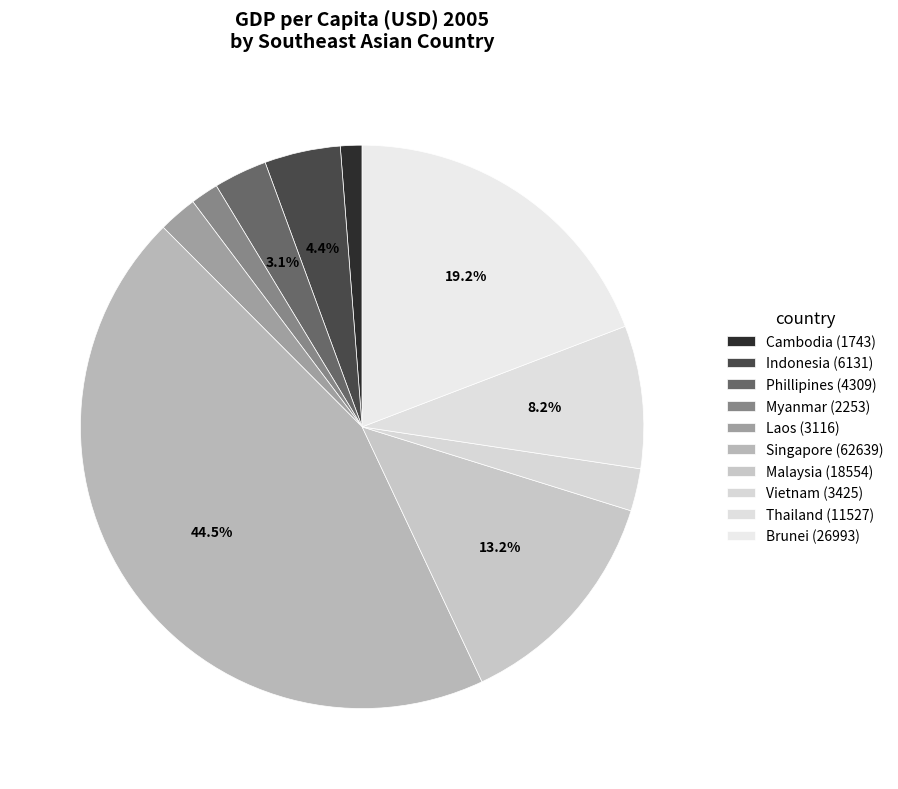

To the nearest percent, what is the average slice percentage?

10%